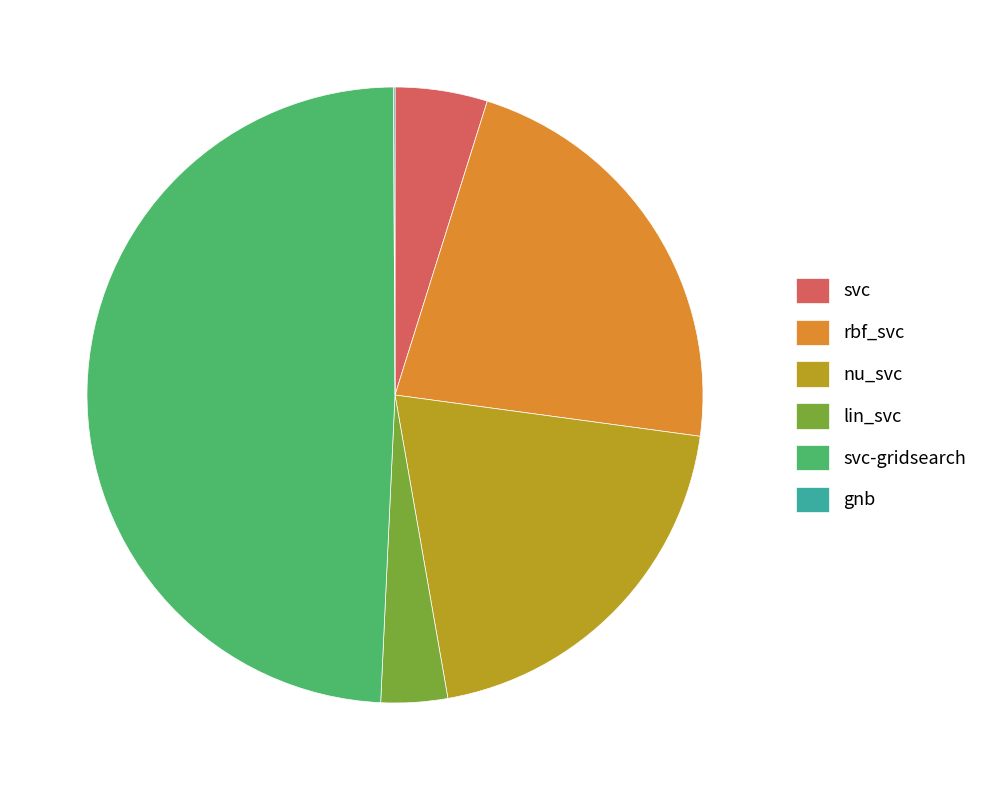

Between rbf_svc and lin_svc, which is larger?

rbf_svc